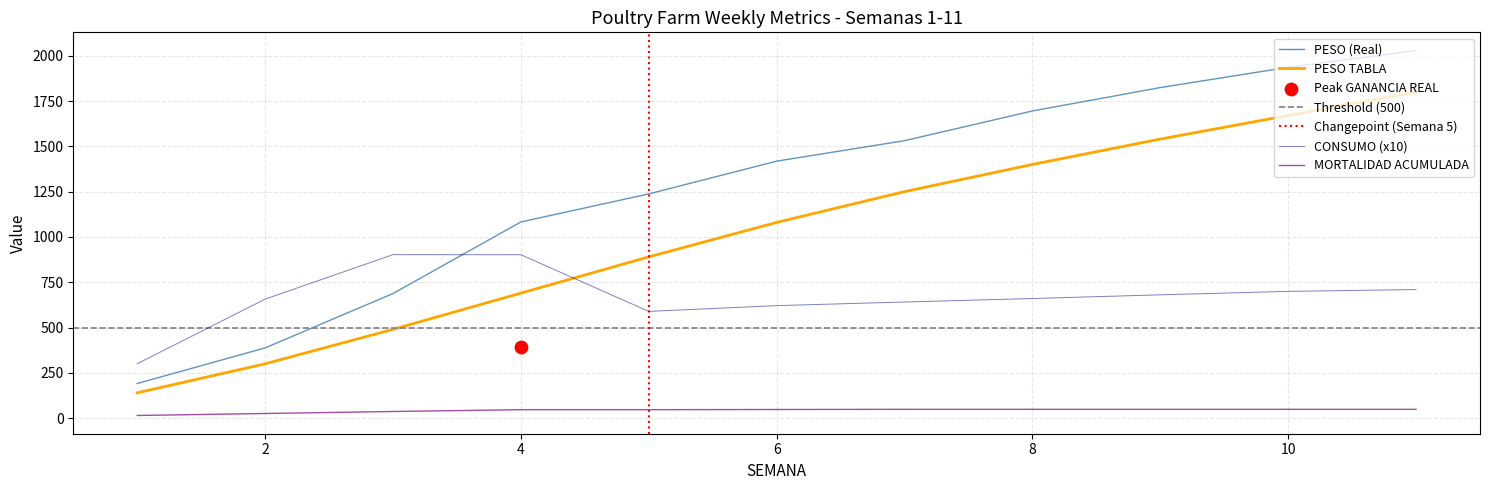

Which series reaches the maximum Y coordinate?

PESO (Real)